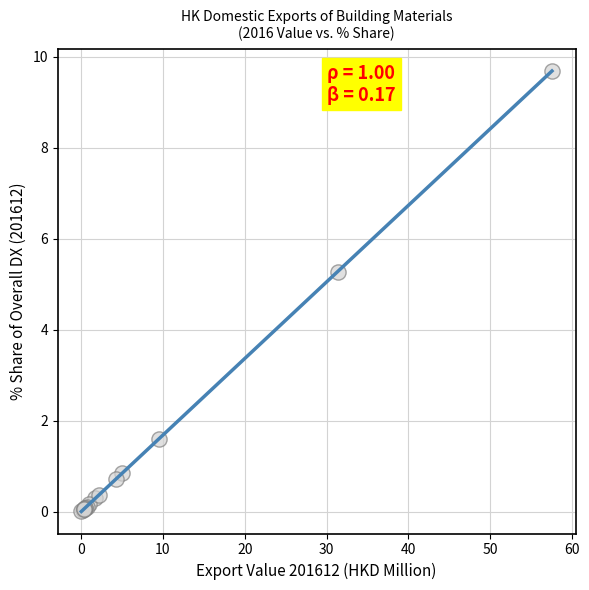

What Y value in the scatter plot is closest to 4?

5.3